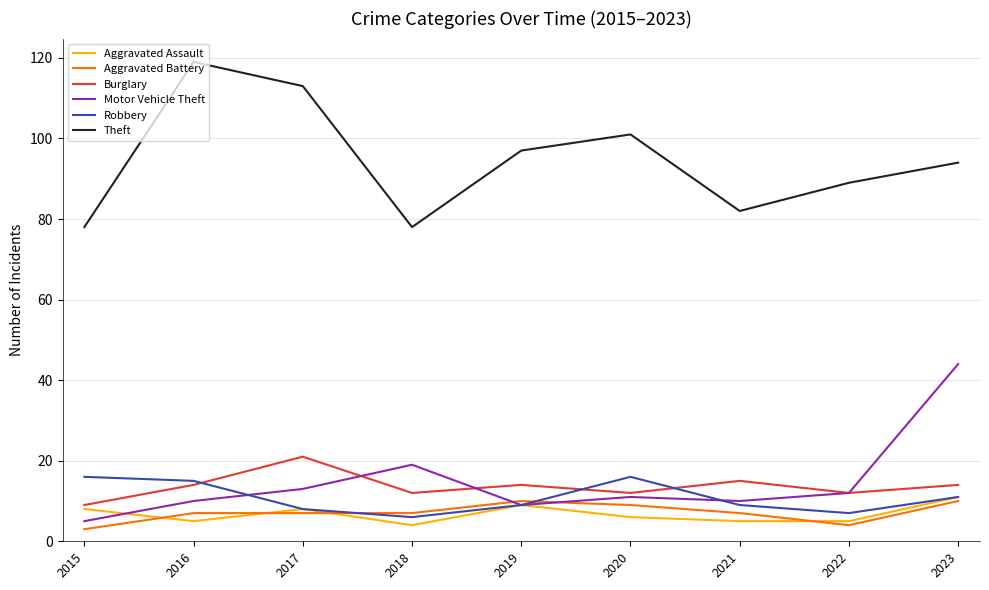

At which category is the sum across all series the highest?

2023